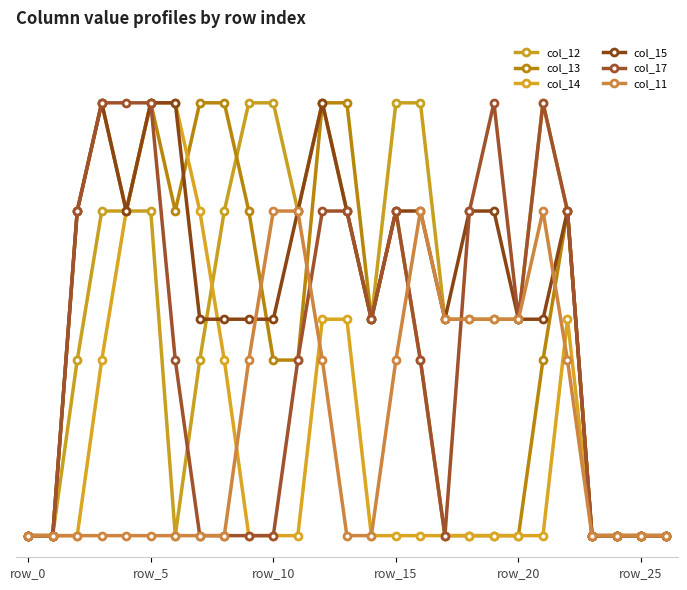

After their last crossing, which series has the higher values: col_15 or col_11?

col_15